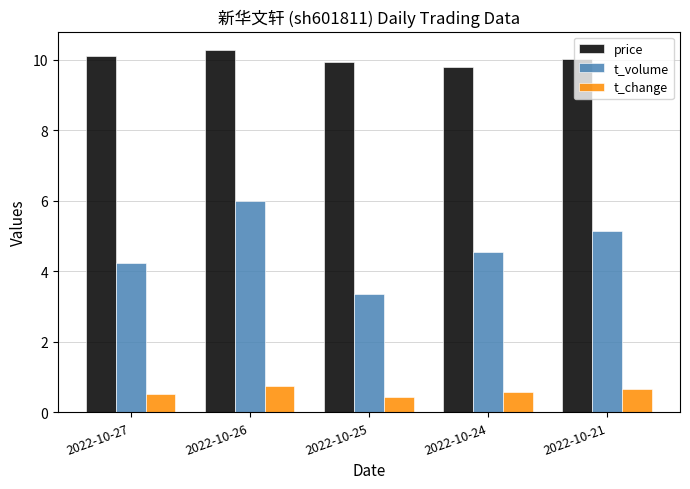

Rank the series at 2022-10-24 from highest to lowest value.

price, t_volume, t_change